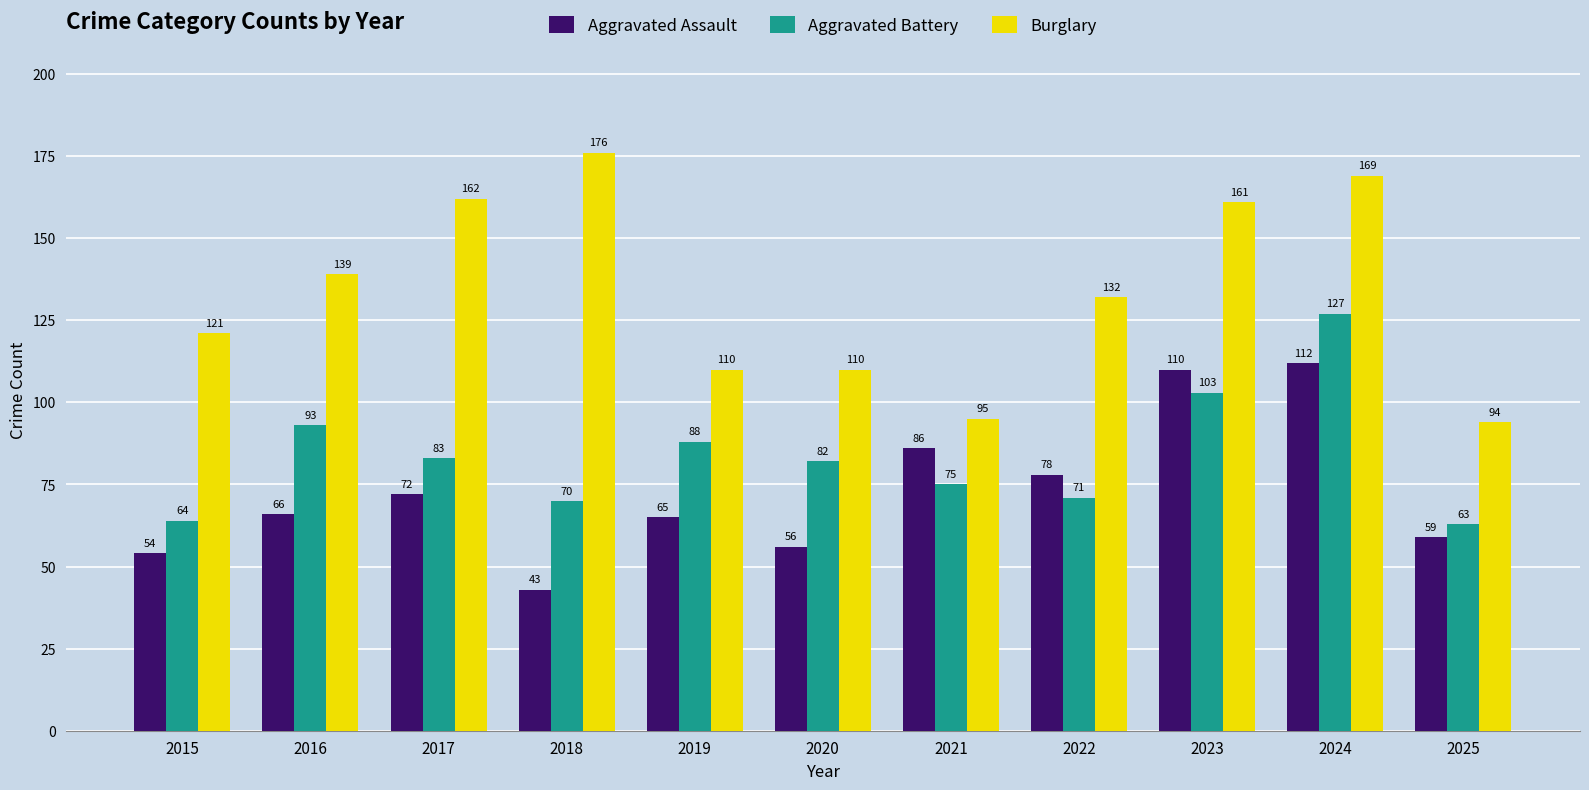

The value of Burglary at 2023 is 45. True or false?

False